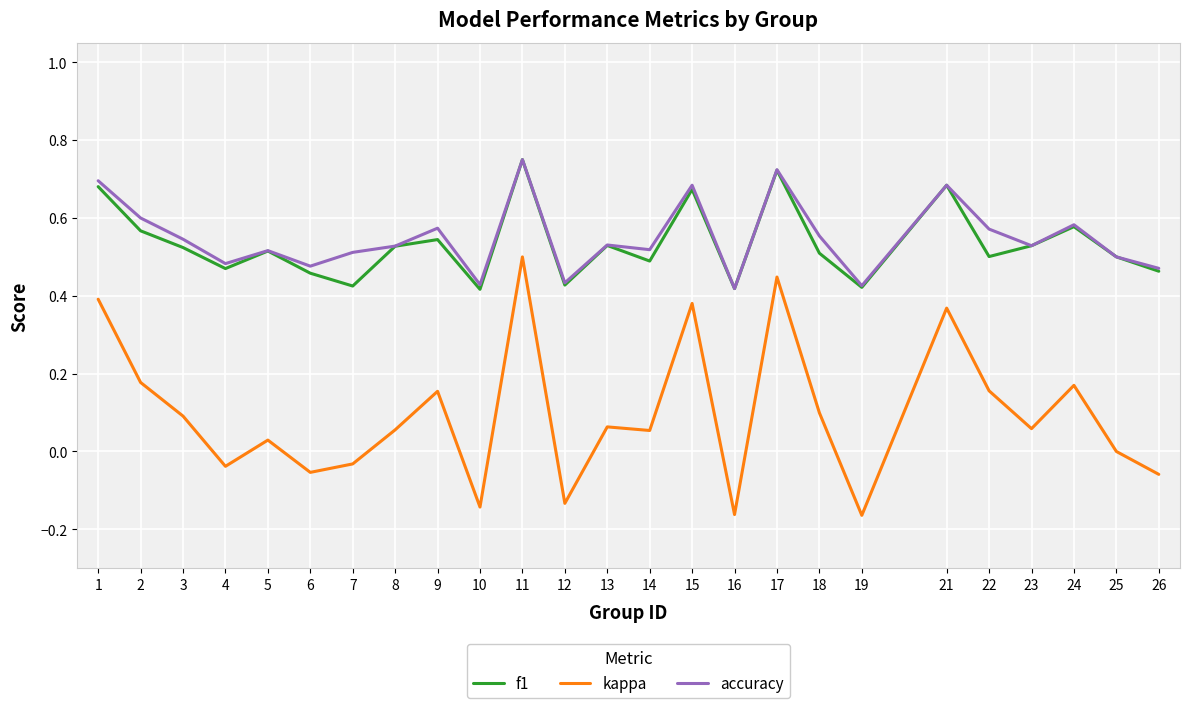

True or false: accuracy has a value of 0.9 at 23.

False